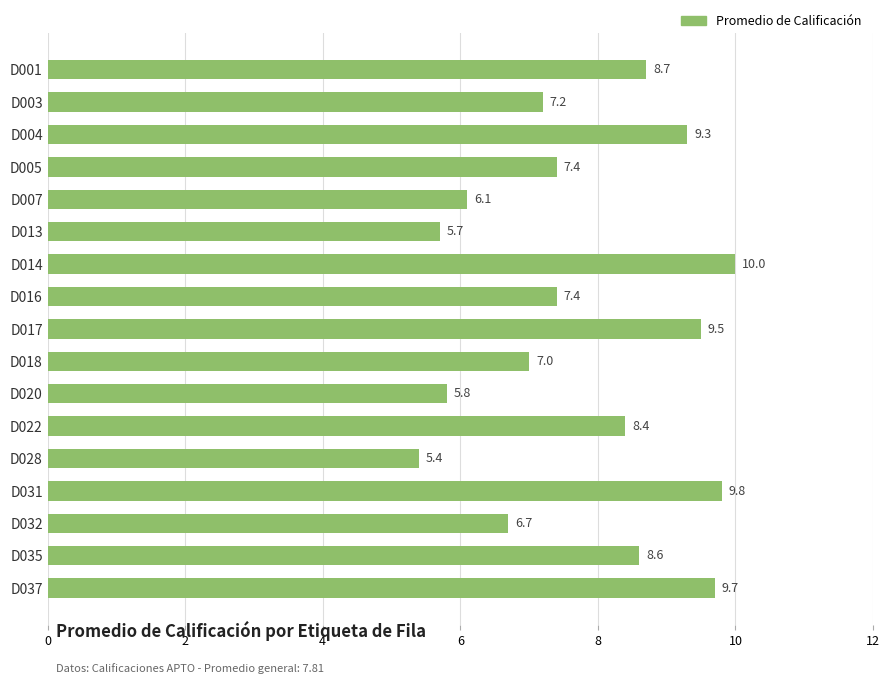

Reading top to bottom, what are all the values shown in this chart?

D001=8.7	D003=7.2	D004=9.3	D005=7.4	D007=6.1	D013=5.7	D014=10.0	D016=7.4	D017=9.5	D018=7.0	D020=5.8	D022=8.4	D028=5.4	D031=9.8	D032=6.7	D035=8.6	D037=9.7